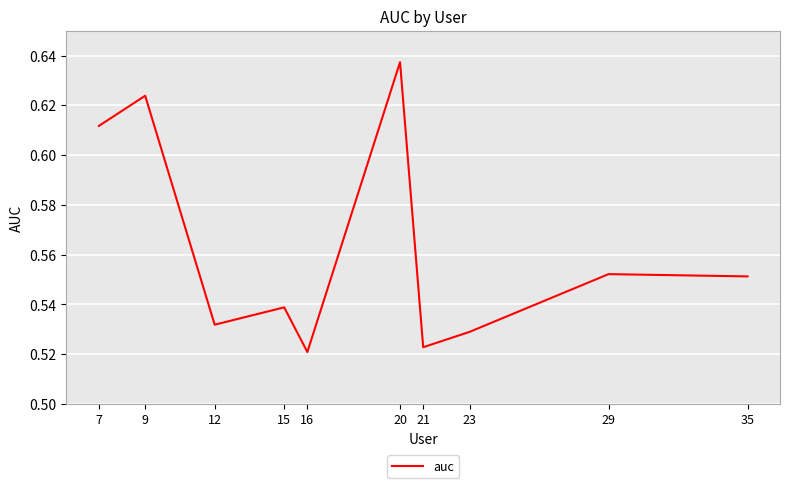

Which category has the highest value across all series?

20